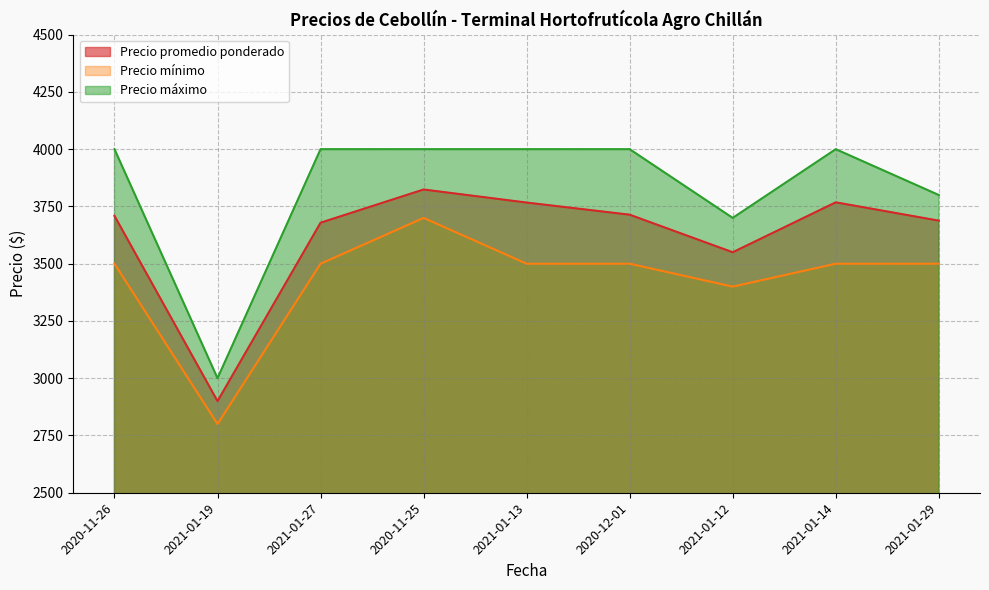

What is the difference between the highest and lowest values at 2020-12-01?

500